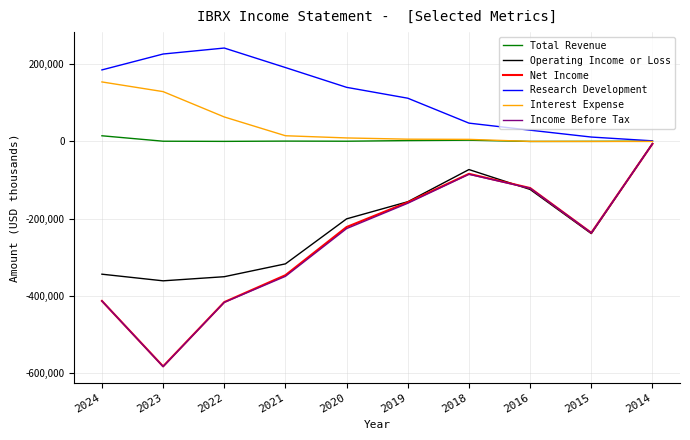

The value of Research Development at 2019 is 50678. True or false?

False